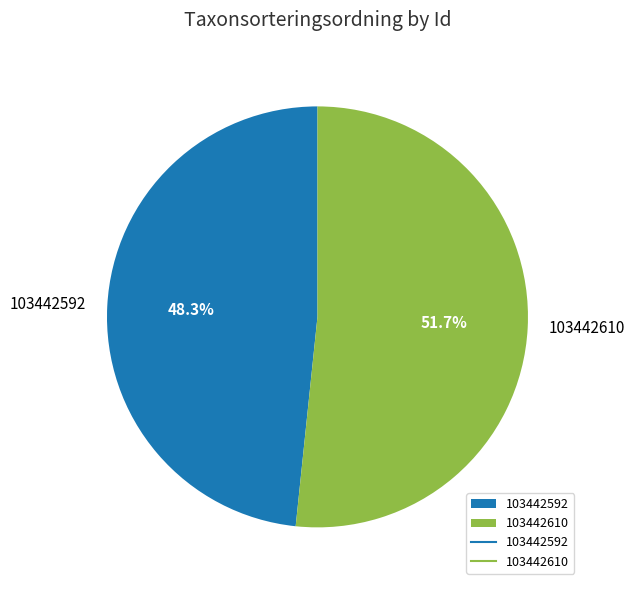

What is the ratio of the value at 103442610 to the value at 103442592?

1.1